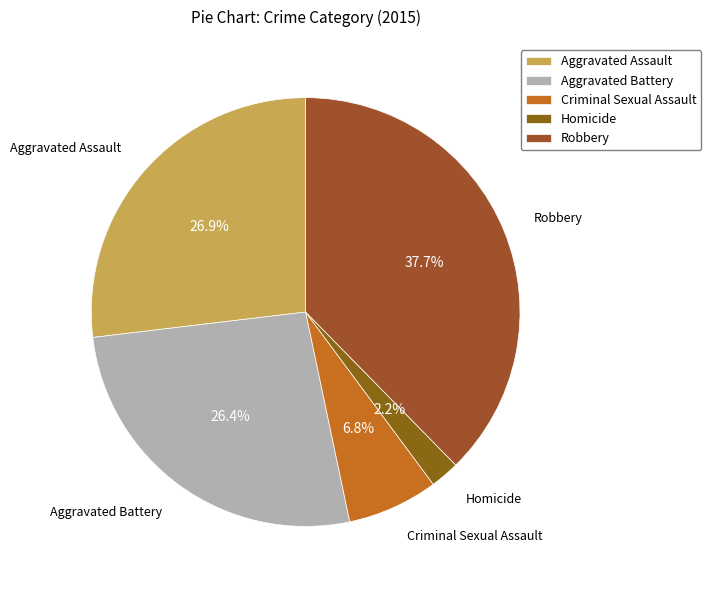

To the nearest percent, what percentage of the pie is Criminal Sexual Assault?

7%